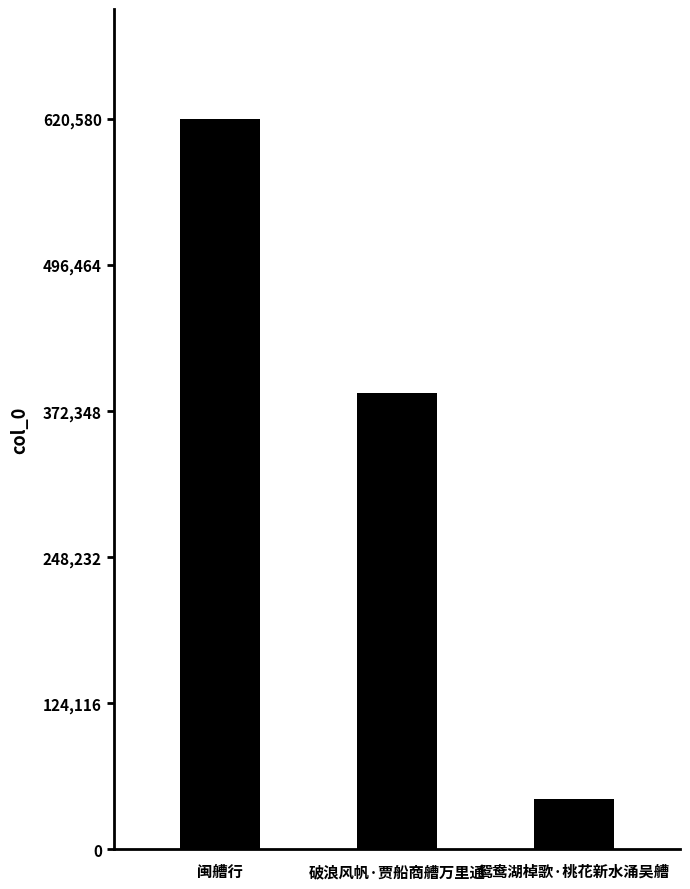

What is the ratio of the value at 闽艚行 to the value at 破浪风帆·贾船商艚万里通?

1.6